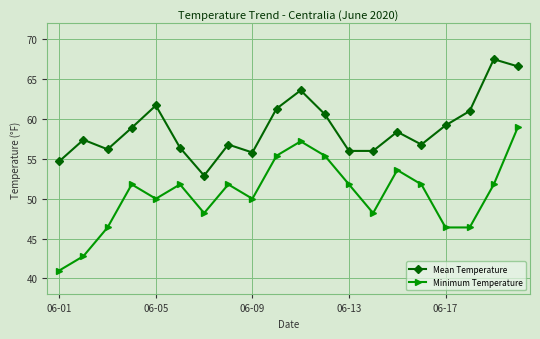

What is the average value of the Minimum Temperature series?

50.5